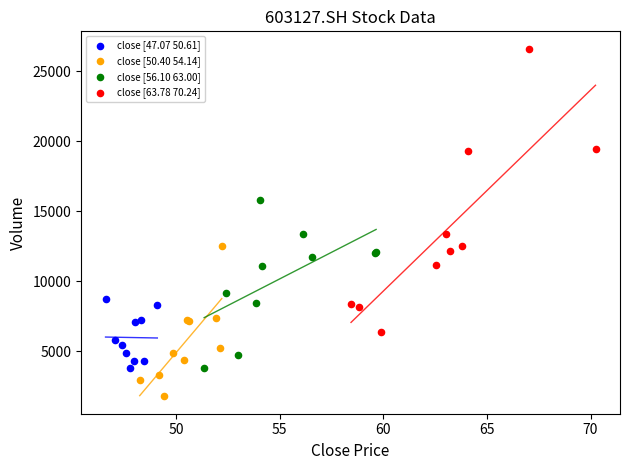

What are all the series names shown in the legend?

close [47.07 50.61], close [50.40 54.14], close [56.10 63.00], close [63.78 70.24]